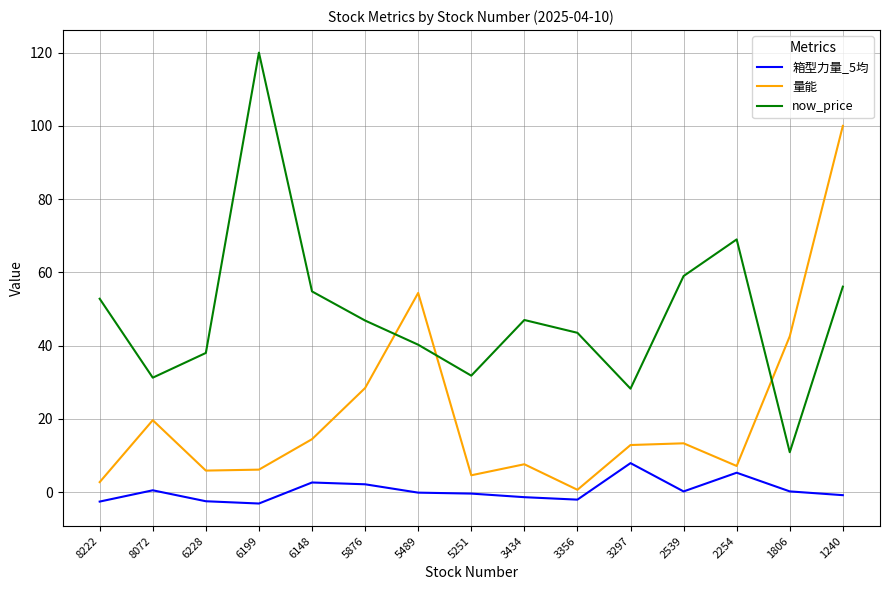

Read the 量能 value at 6199.

6.1